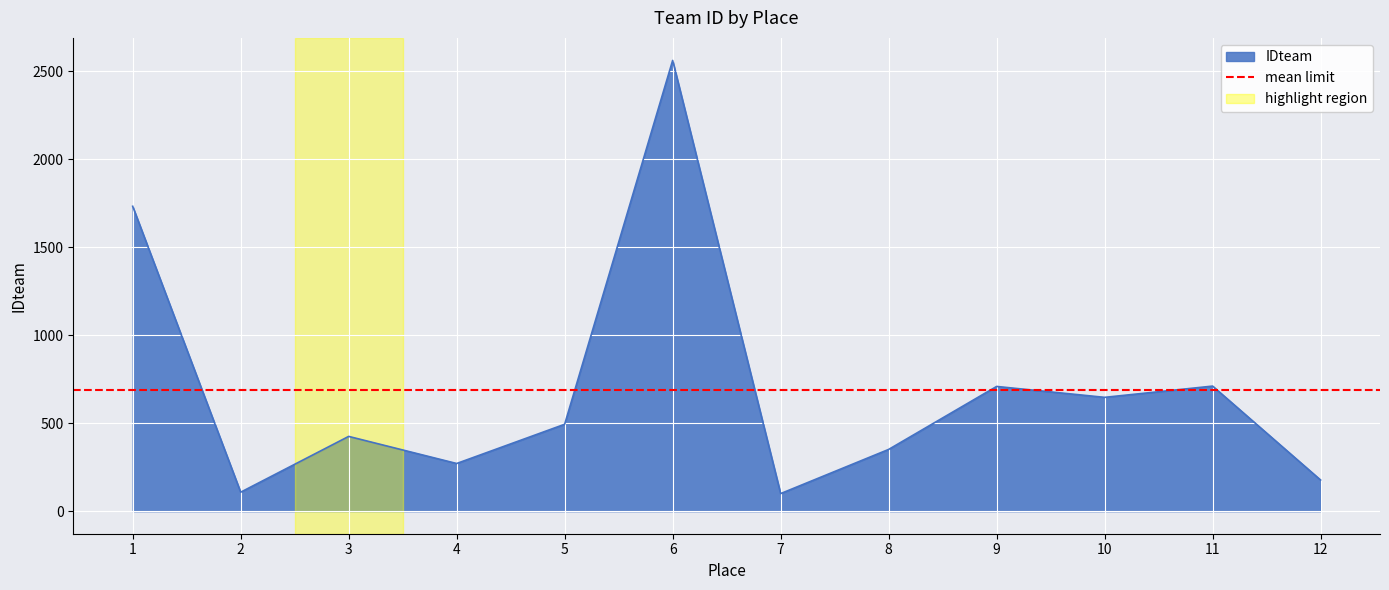

Rank the categories by value from highest to lowest.

6, 1, 11, 9, 10, 5, 3, 8, 4, 12, 2, 7